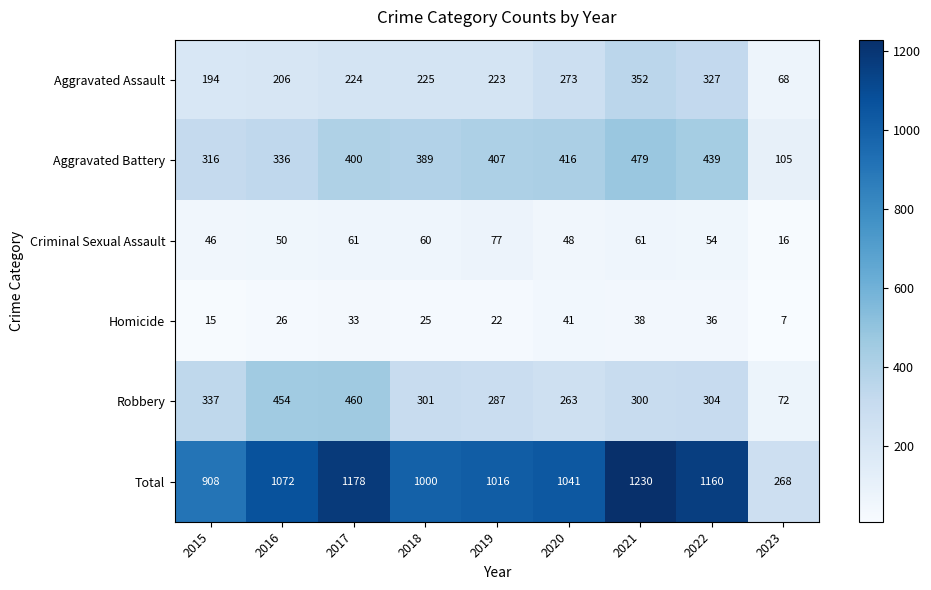

Which series has the widest spread of values?

Total